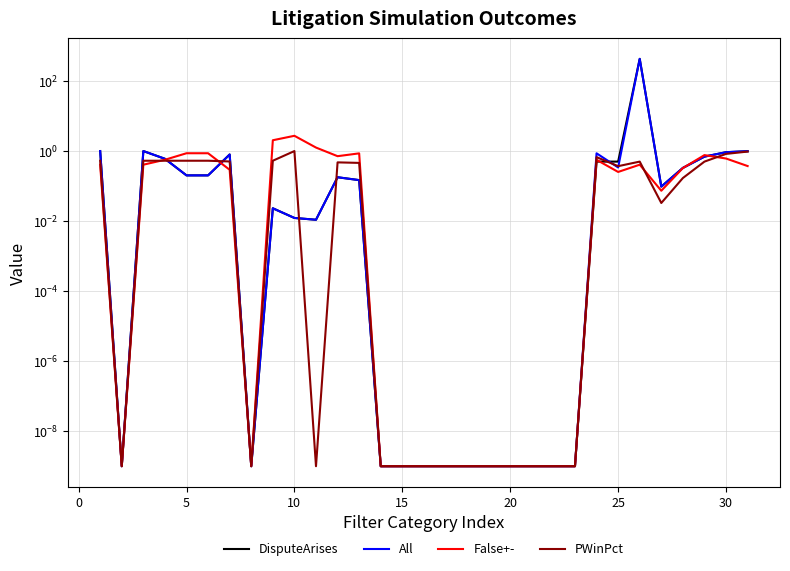

How many intersections are there between PWinPct and False+-?

4